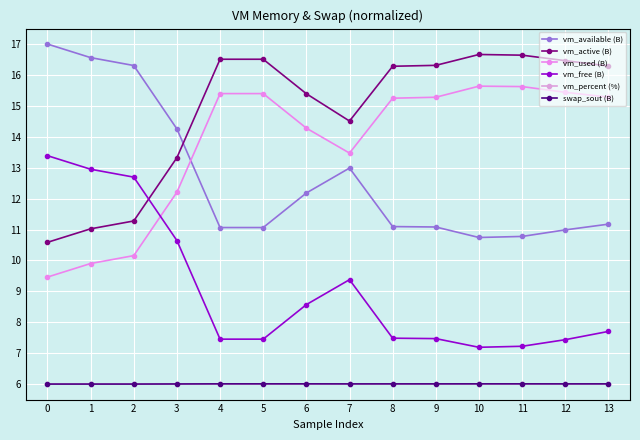

What are all the series names shown in the legend?

vm_available (B), vm_active (B), vm_used (B), vm_free (B), vm_percent (%), swap_sout (B)